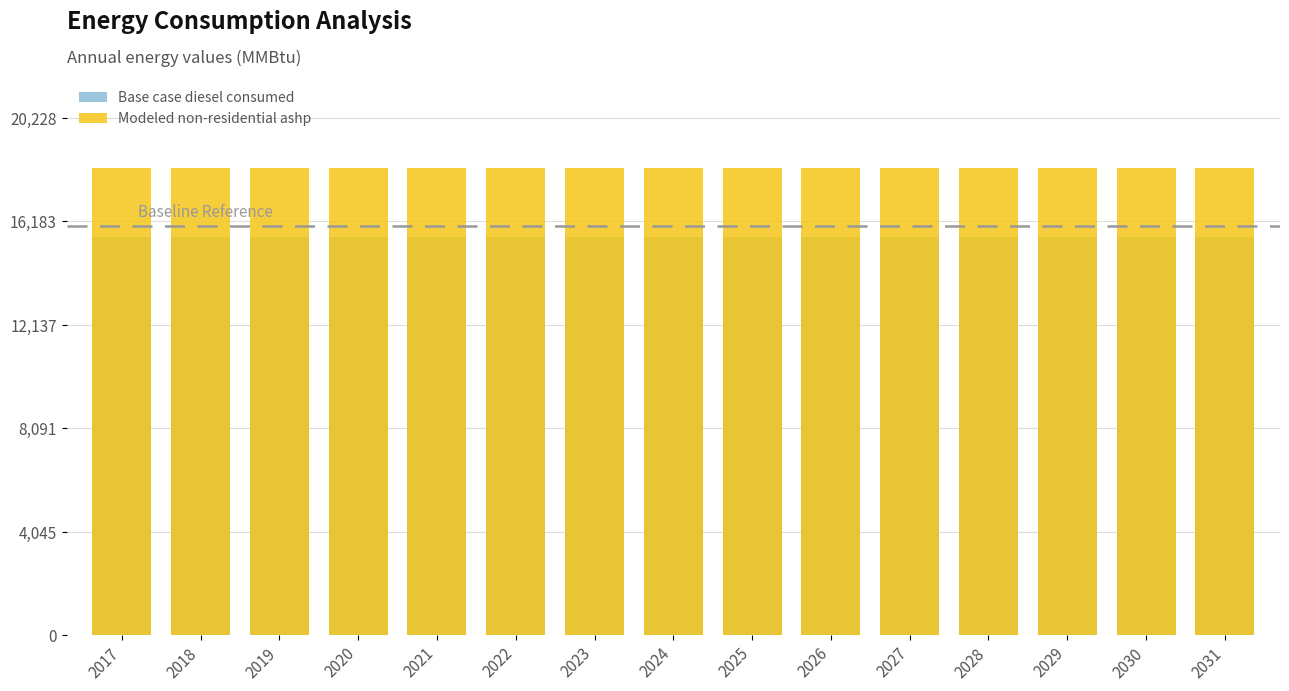

What is the highest value of the Base case diesel consumed series?

15560.7